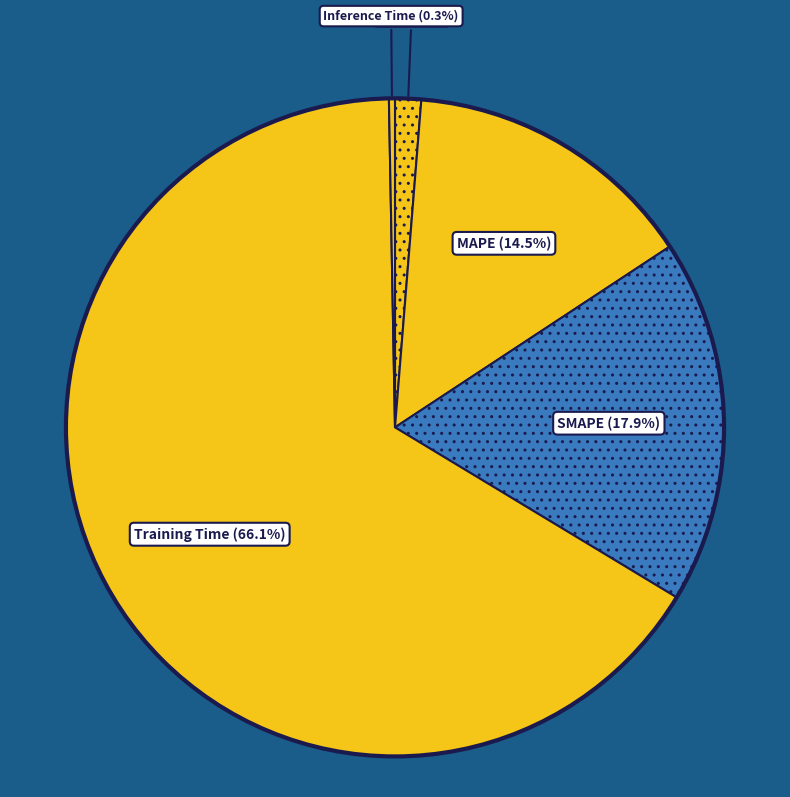

How many slices are in this pie chart?

5